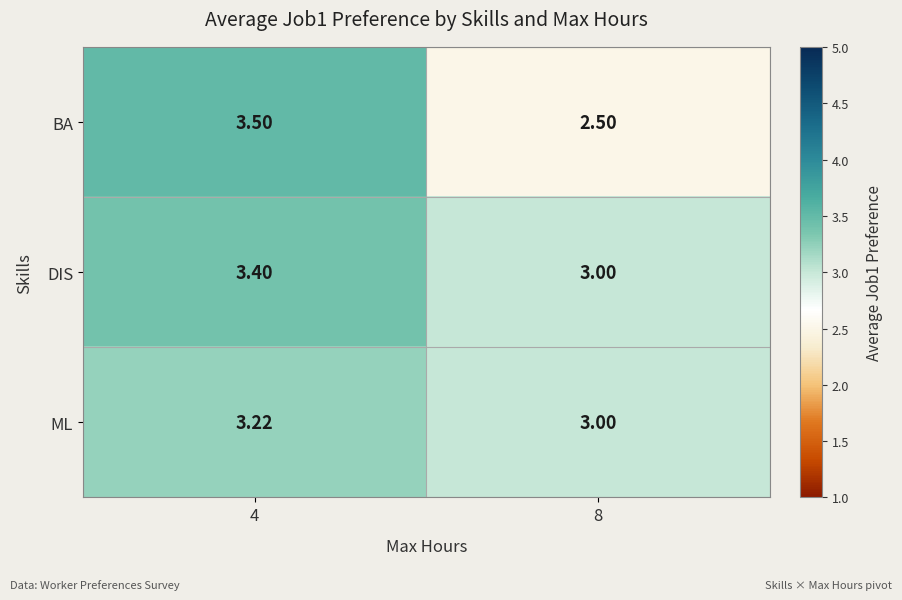

Which series has the widest spread of values?

BA